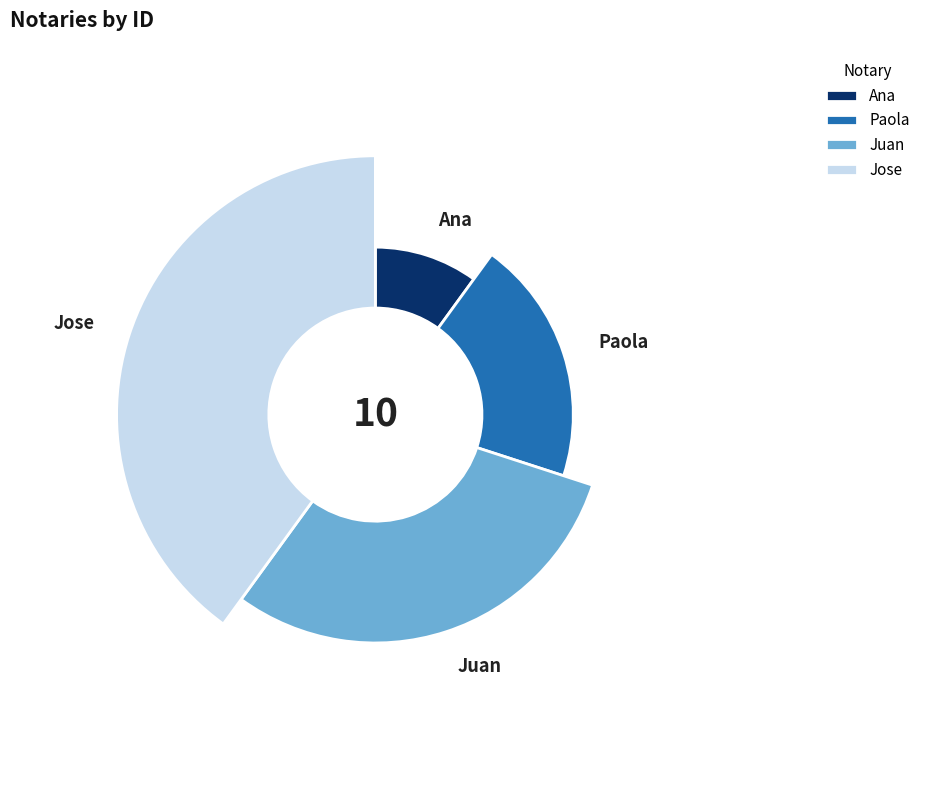

To the nearest percent, what is the difference between the largest and smallest slice percentages?

30%